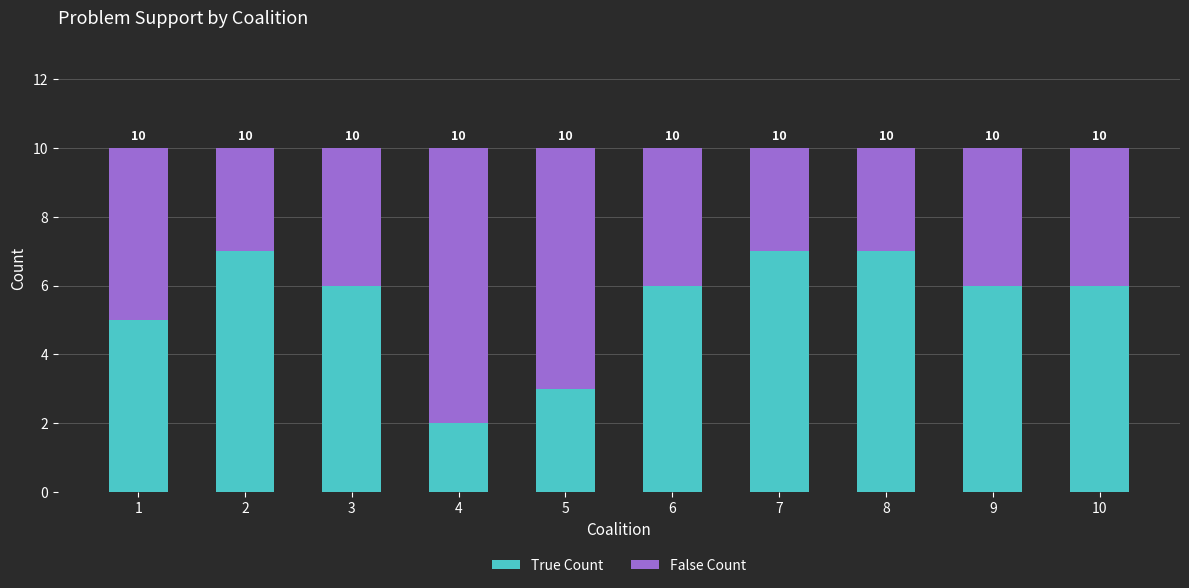

Between 2 and 5, which series saw the biggest shift?

True Count